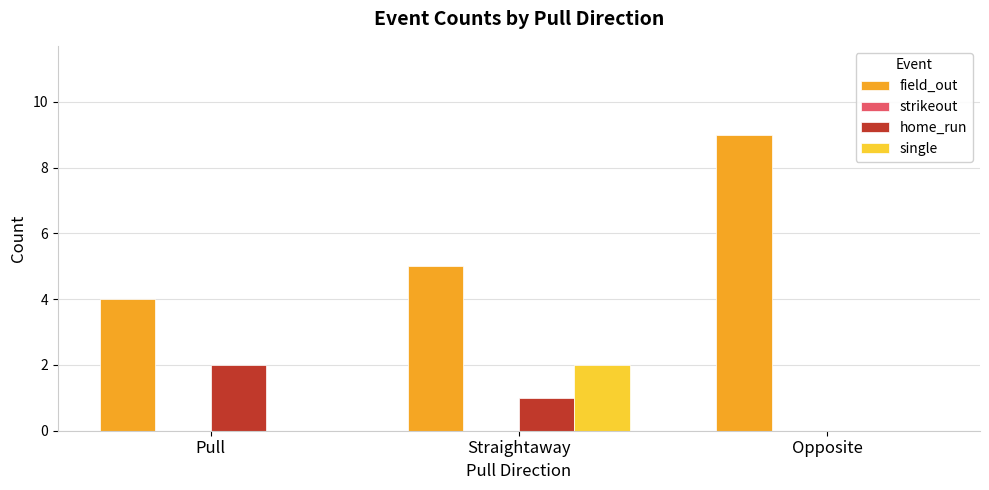

The single series shows -1 at Pull. True or false?

False